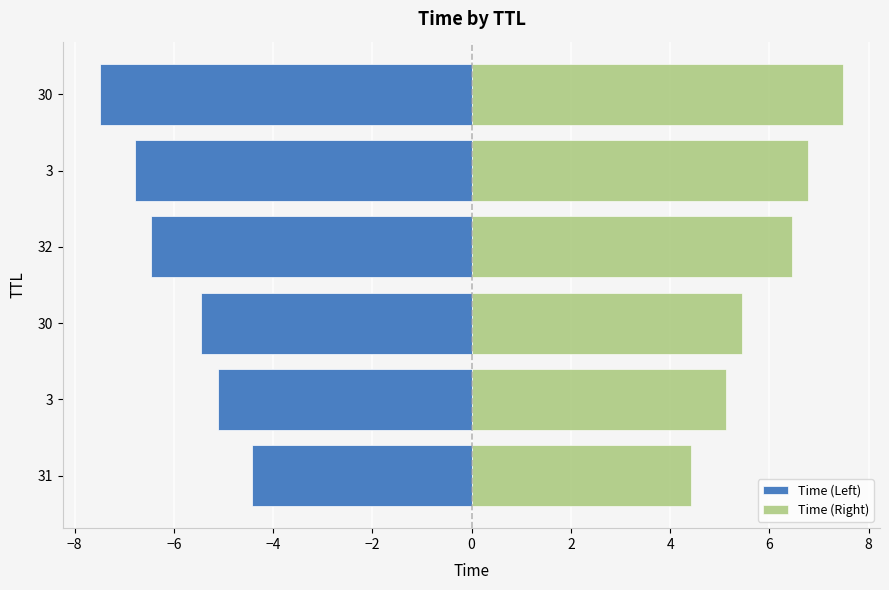

The Time (Right) series shows 7.5 at 30. True or false?

True